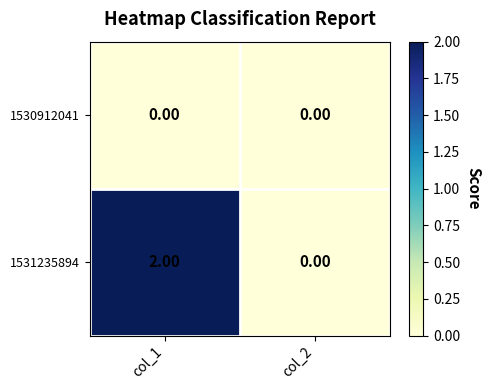

At col_1, list the series in order from largest to smallest.

1531235894, 1530912041